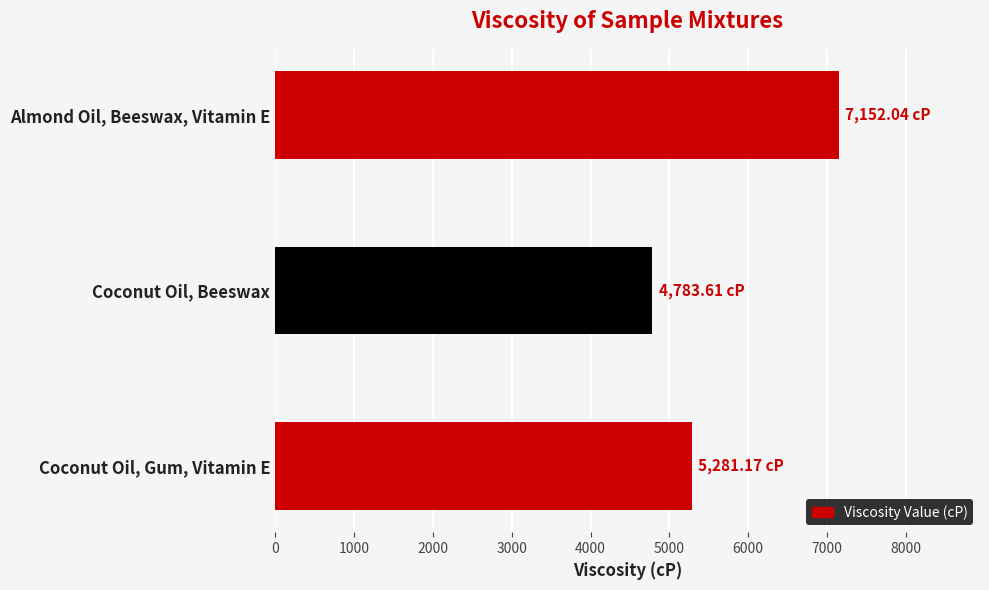

Which label corresponds to the smallest value in the chart?

Coconut Oil, Beeswax